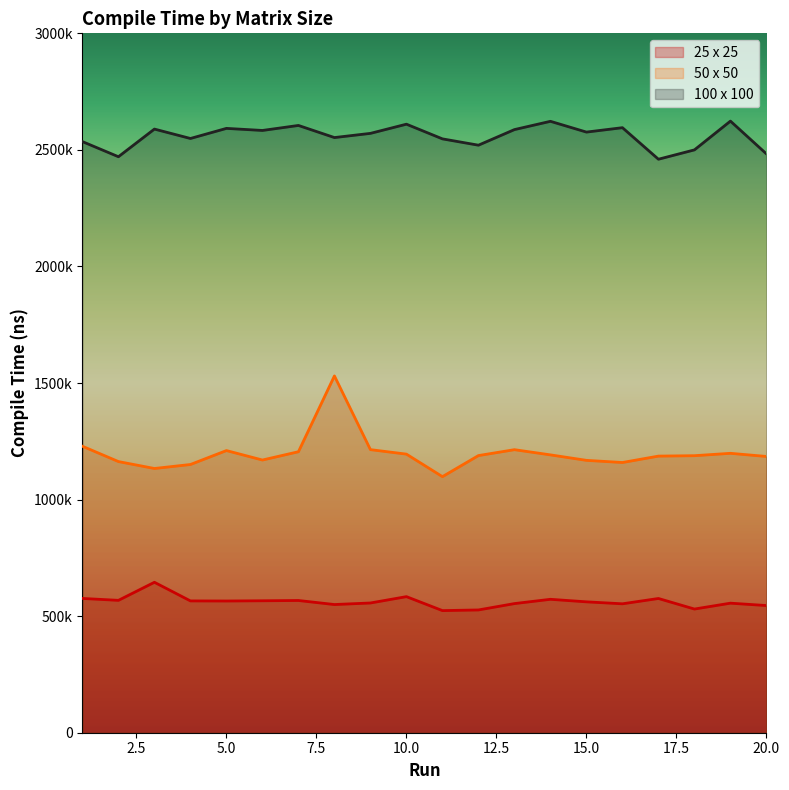

Read the 25 x 25 value at 18.

530500